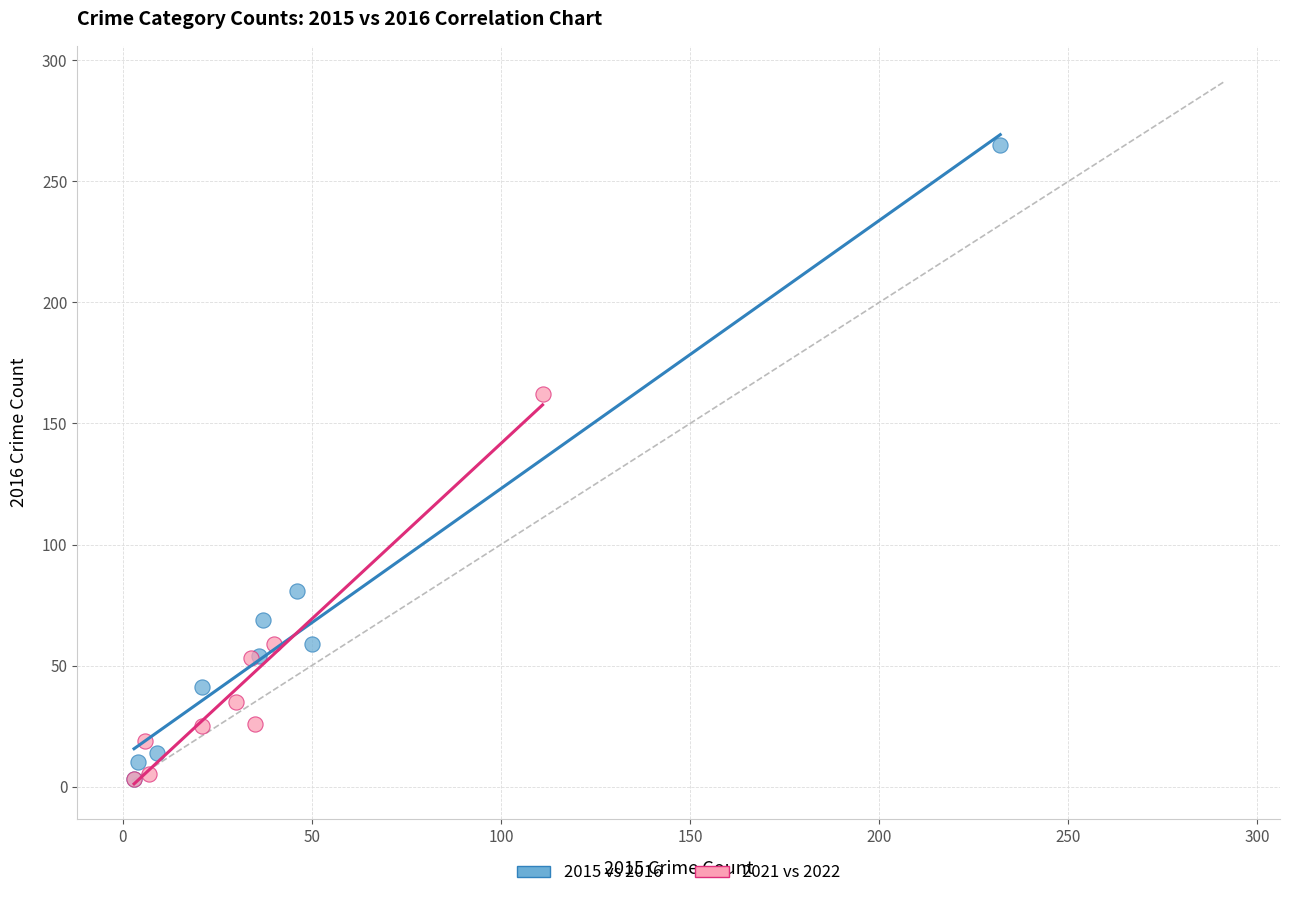

Which series has the widest spread of Y values?

2015 vs 2016